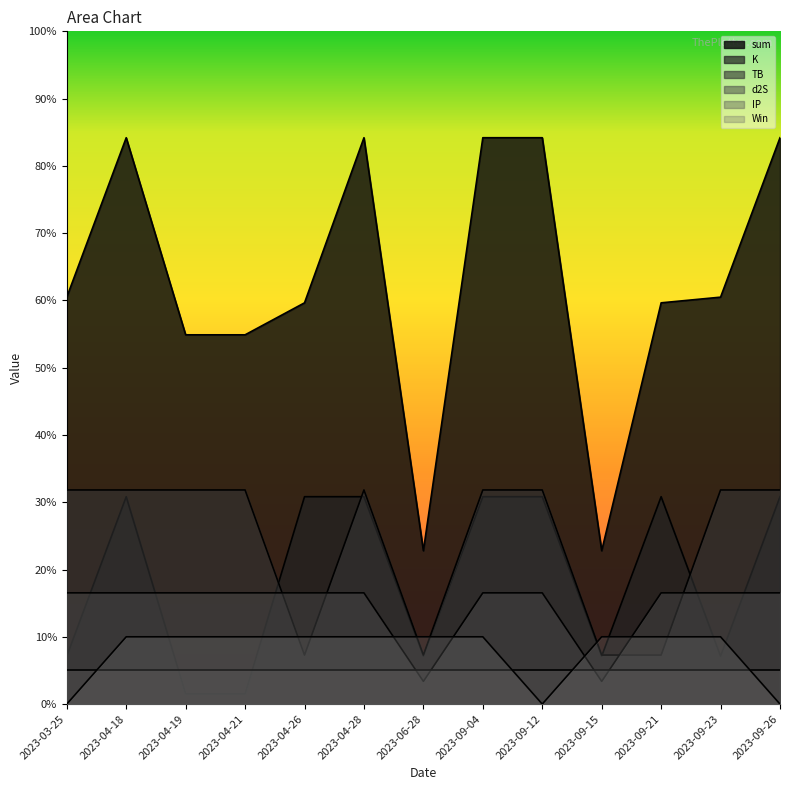

What is the difference between the maximum and minimum values in the d2S series?

1.3